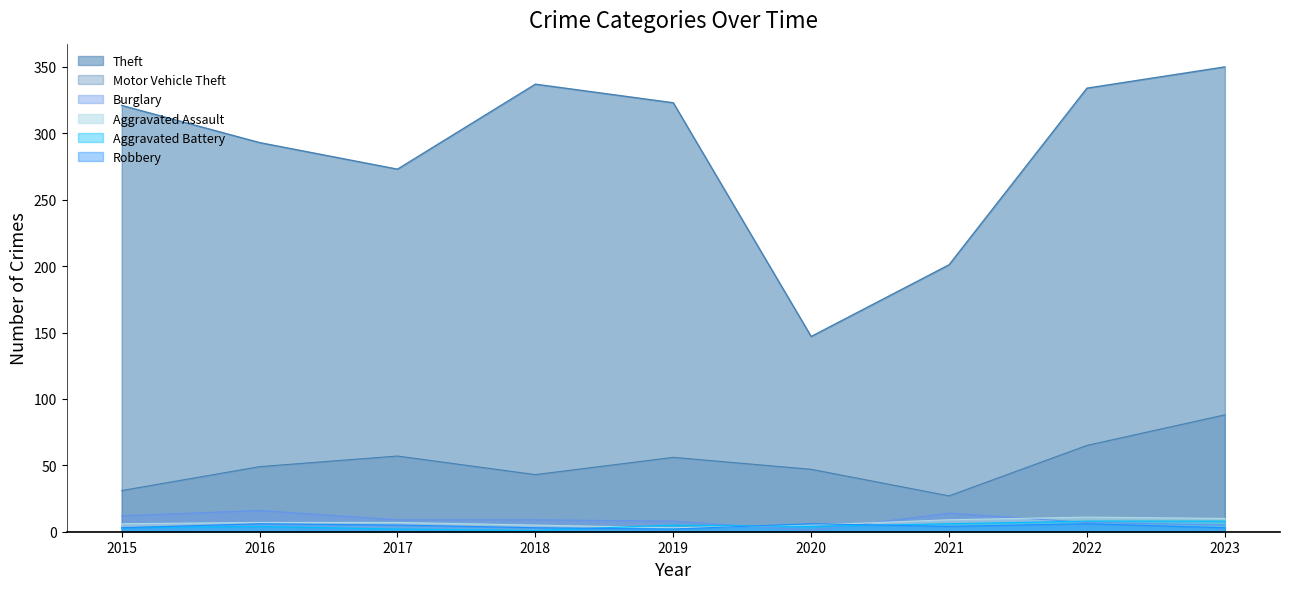

List the labels in order of Motor Vehicle Theft value, largest first.

2023, 2022, 2017, 2019, 2016, 2020, 2018, 2015, 2021